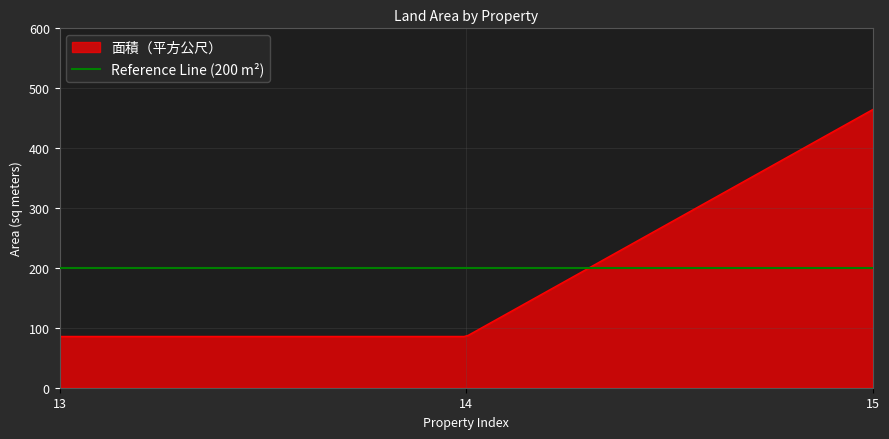

What is the ratio of the value at 15 to the value at 13?

5.4